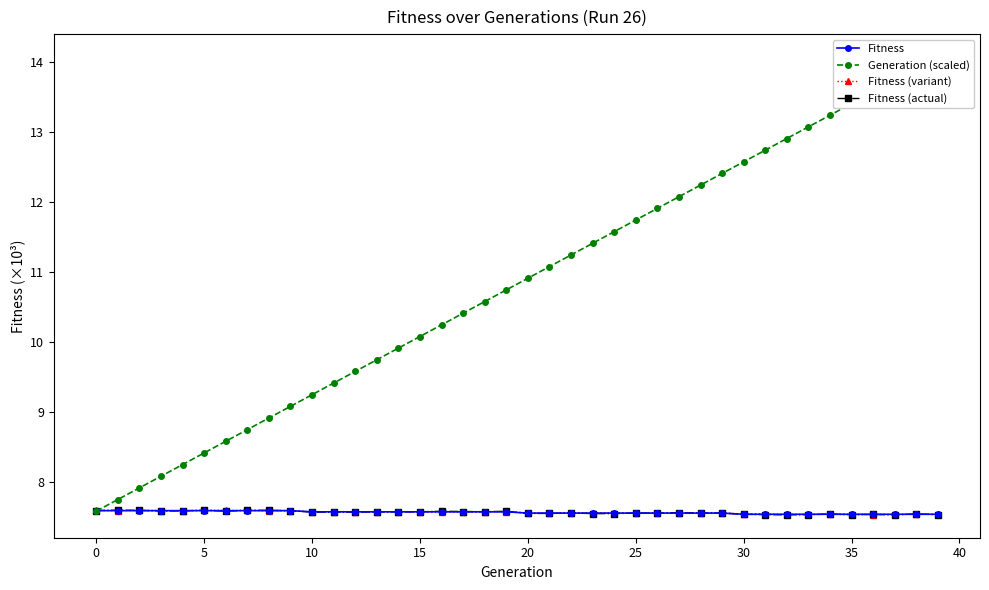

The Fitness series shows 7.6 at 25. True or false?

True